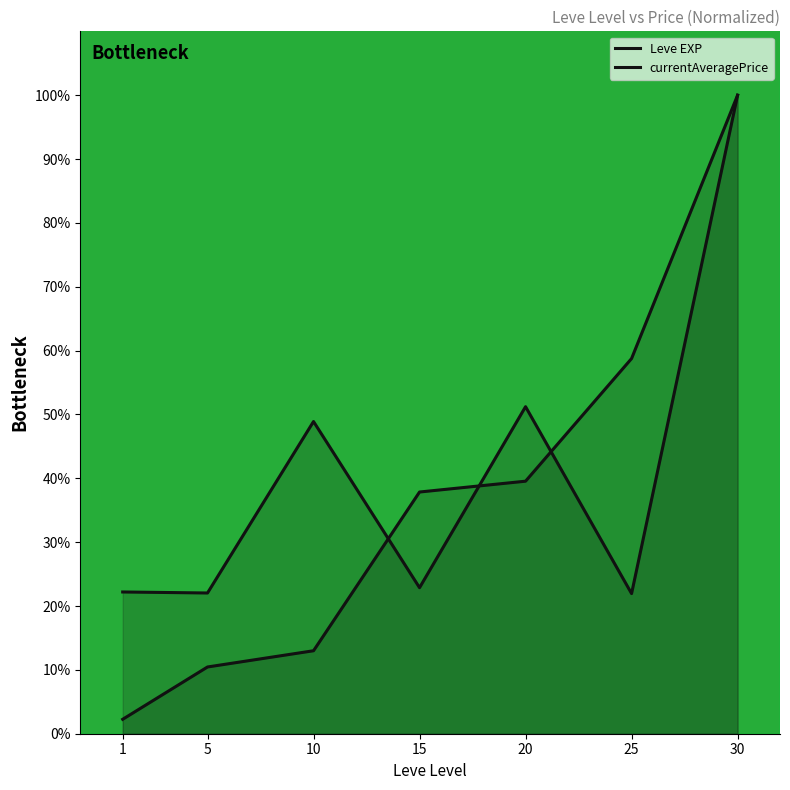

What is the difference between the highest and lowest values at 25?

36.8